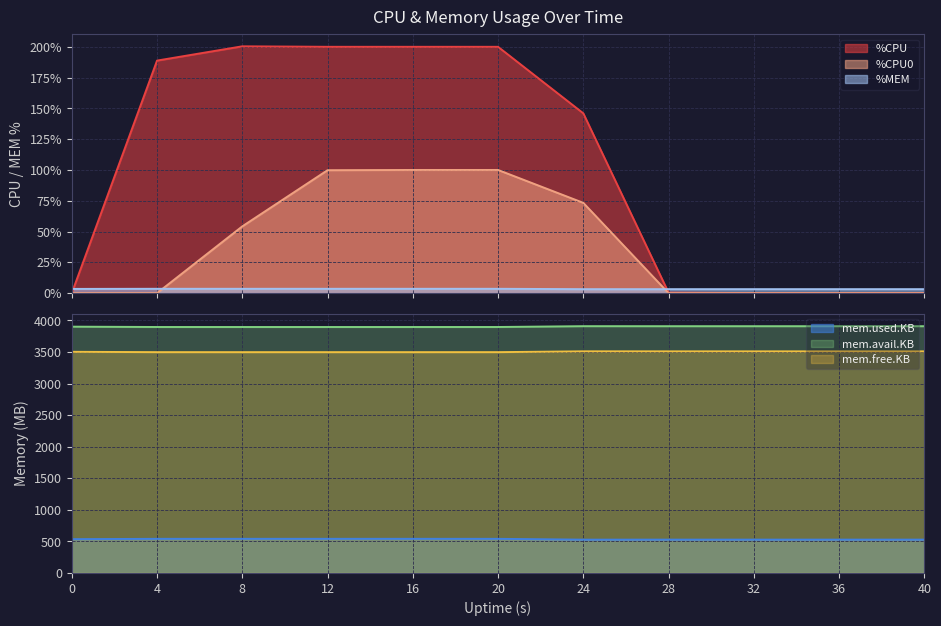

The value of mem.avail.KB at 0 is 6251.9. True or false?

False